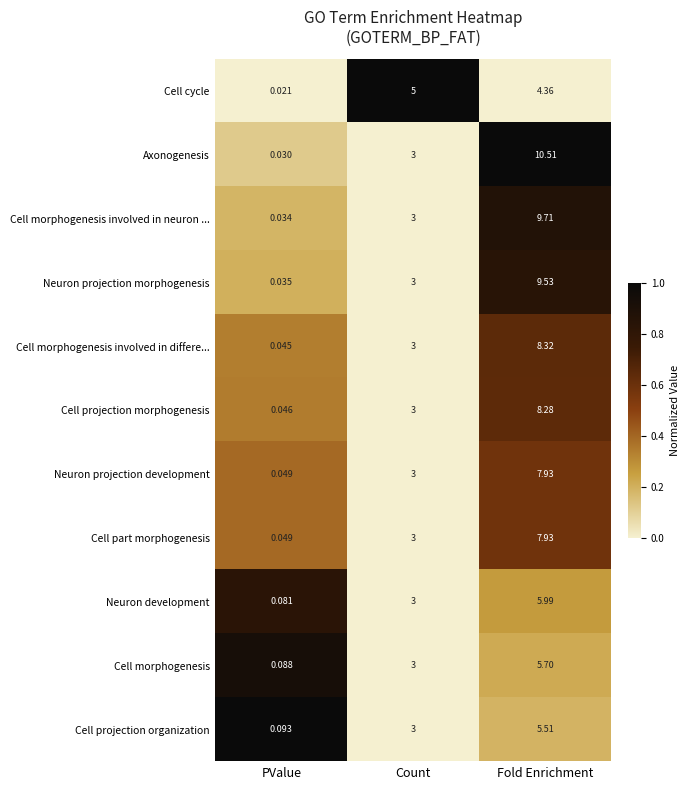

Which series has the widest spread of values?

Axonogenesis